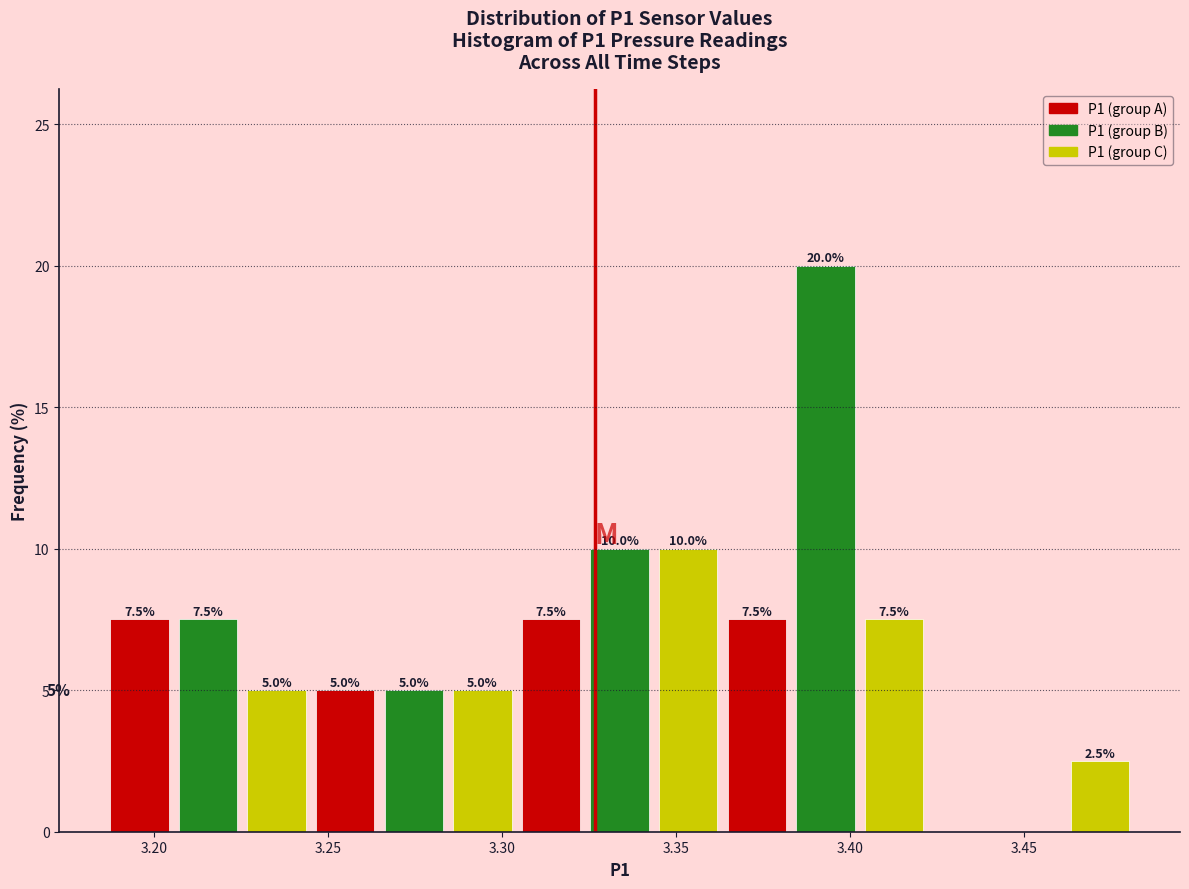

Read against the x-axis, roughly where is the centre of the tallest bar?

3.395